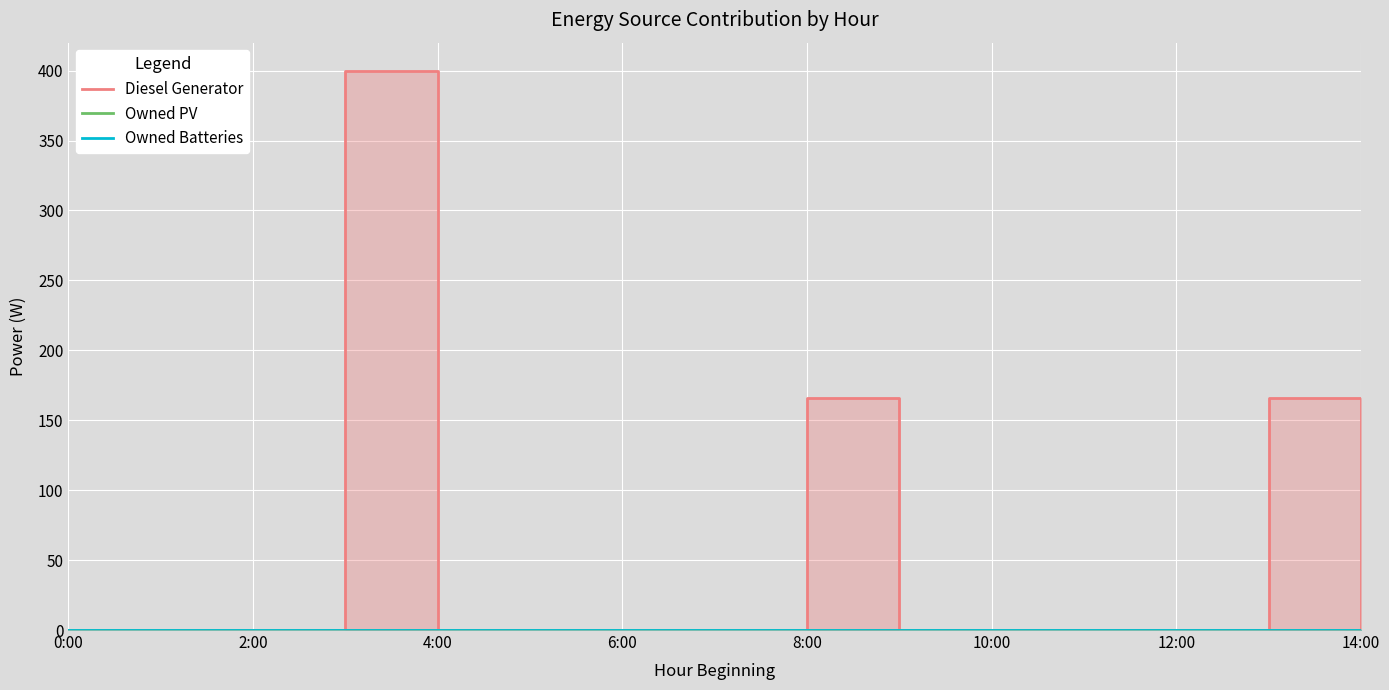

What is the label of the 1st point from the left?

0:00